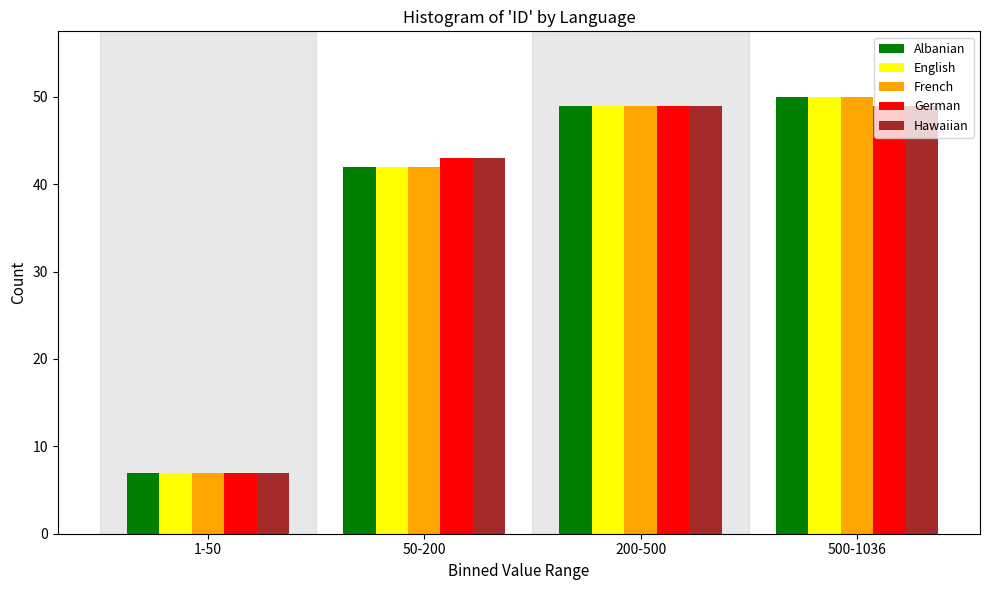

Reading right to left, list all the values displayed in this chart.

Albanian: 500-1036=50	200-500=49	50-200=42	1-50=7
English: 500-1036=50	200-500=49	50-200=42	1-50=7
French: 500-1036=50	200-500=49	50-200=42	1-50=7
German: 500-1036=49	200-500=49	50-200=43	1-50=7
Hawaiian: 500-1036=49	200-500=49	50-200=43	1-50=7